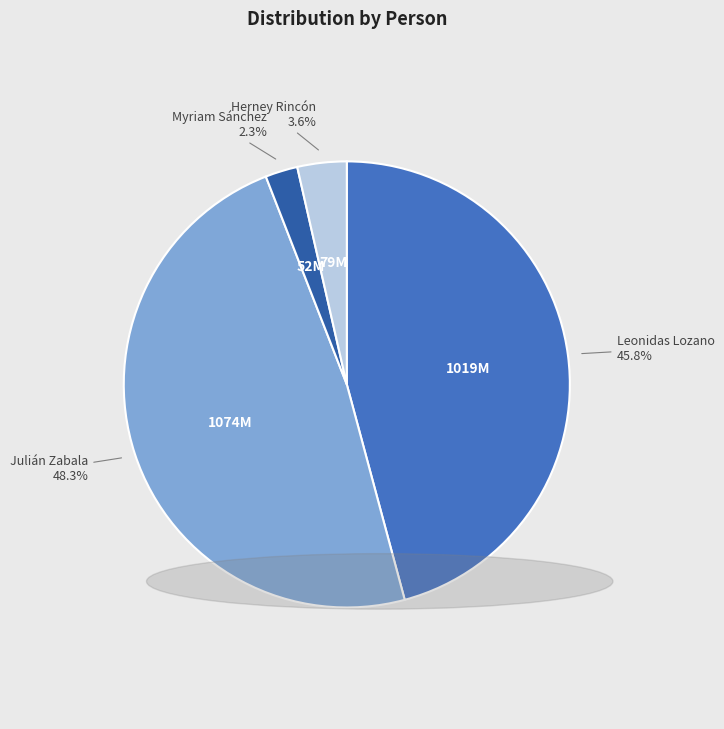

Does any single category account for the majority?

No